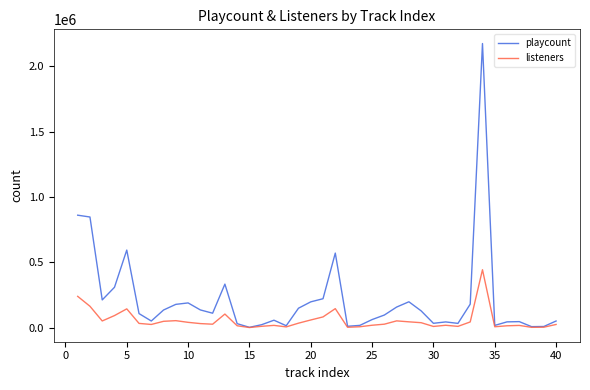

Which series has the largest range (max minus min)?

playcount